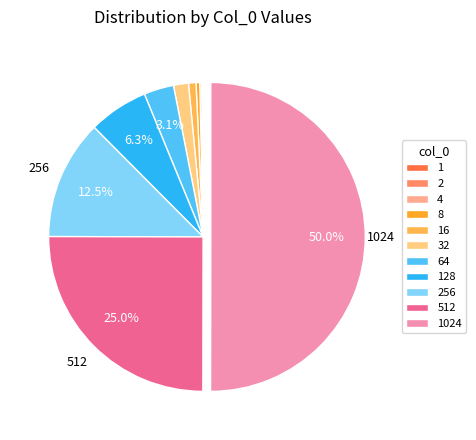

Do 4 and 2 together represent more than half of the pie?

No